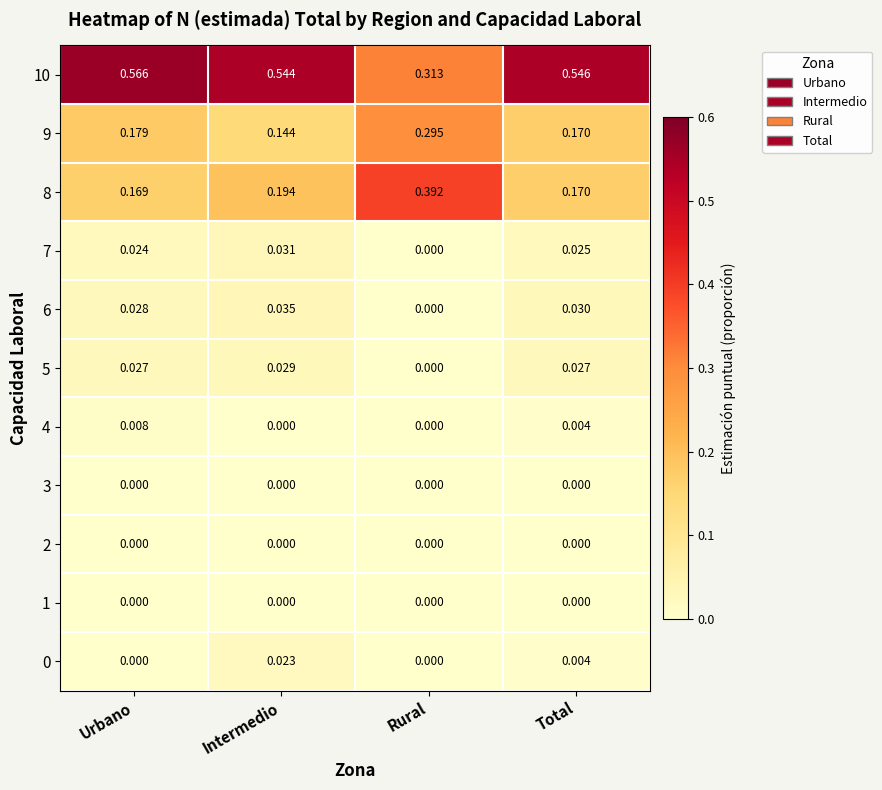

At which label does 7 reach its minimum?

Rural